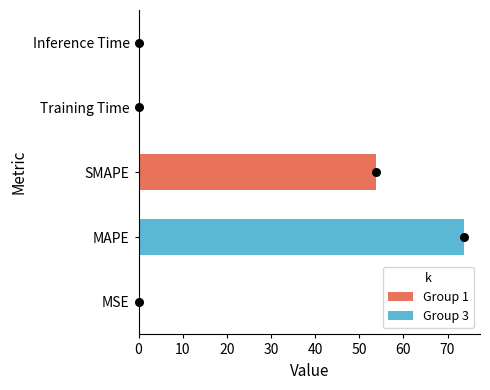

Which has a higher value, MSE or Inference Time?

Inference Time